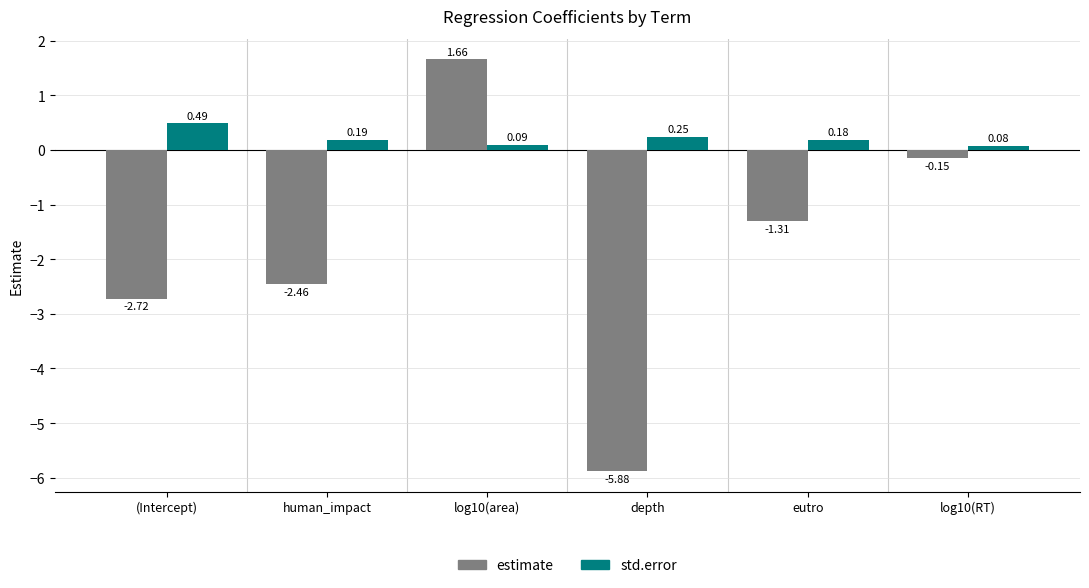

Which series has the largest range (max minus min)?

estimate